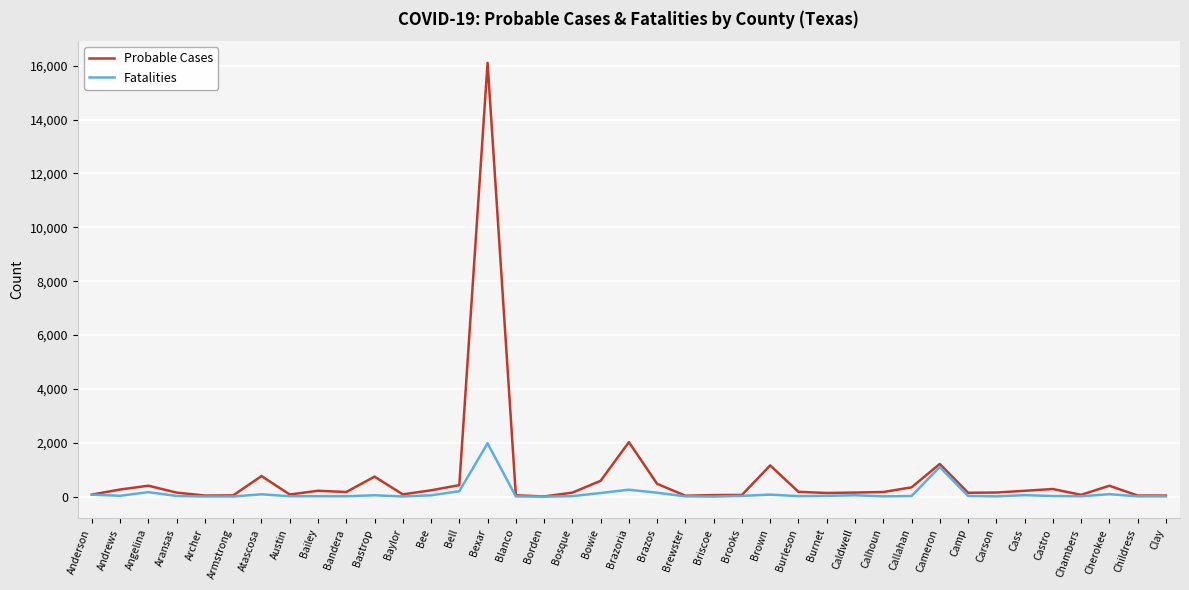

Which series has the widest spread of values?

Probable Cases